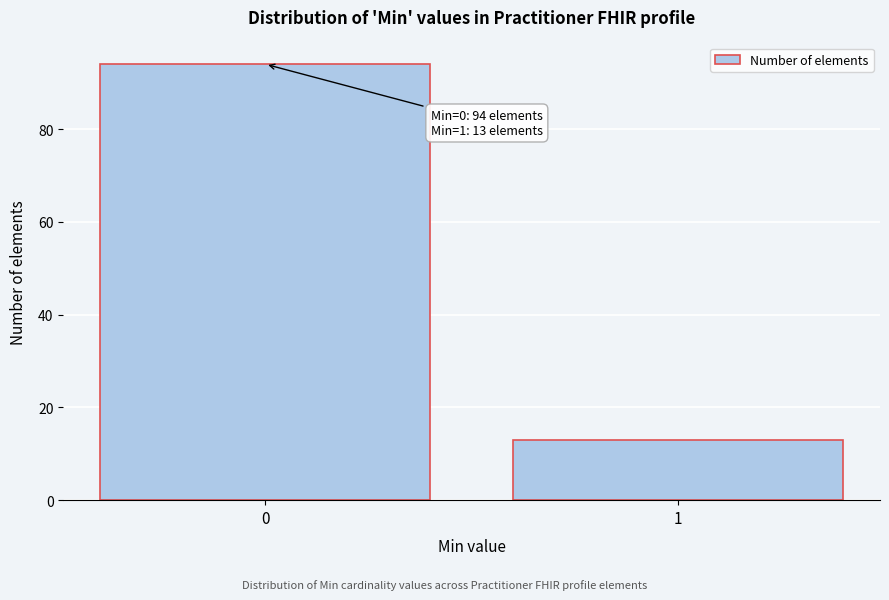

Reading left to right, transcribe all the data shown in this chart.

0=94	1=13